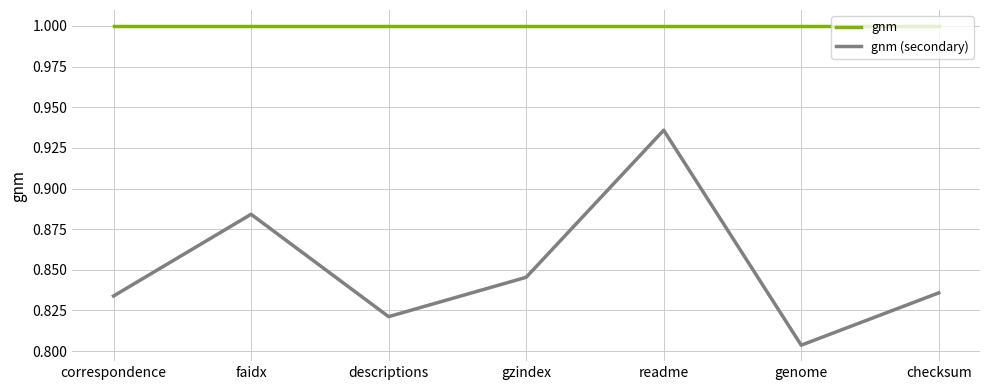

Does the chart display data point markers on the line(s)?

No